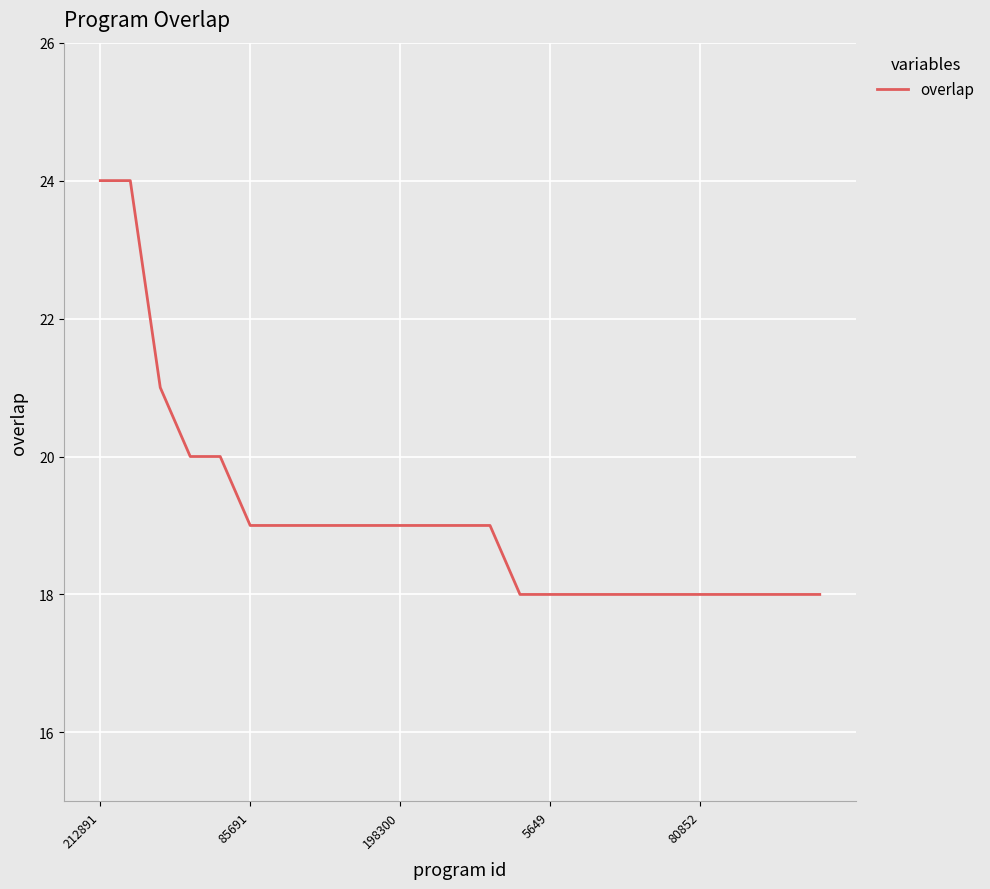

Is this an area chart (filled region under the line)?

No